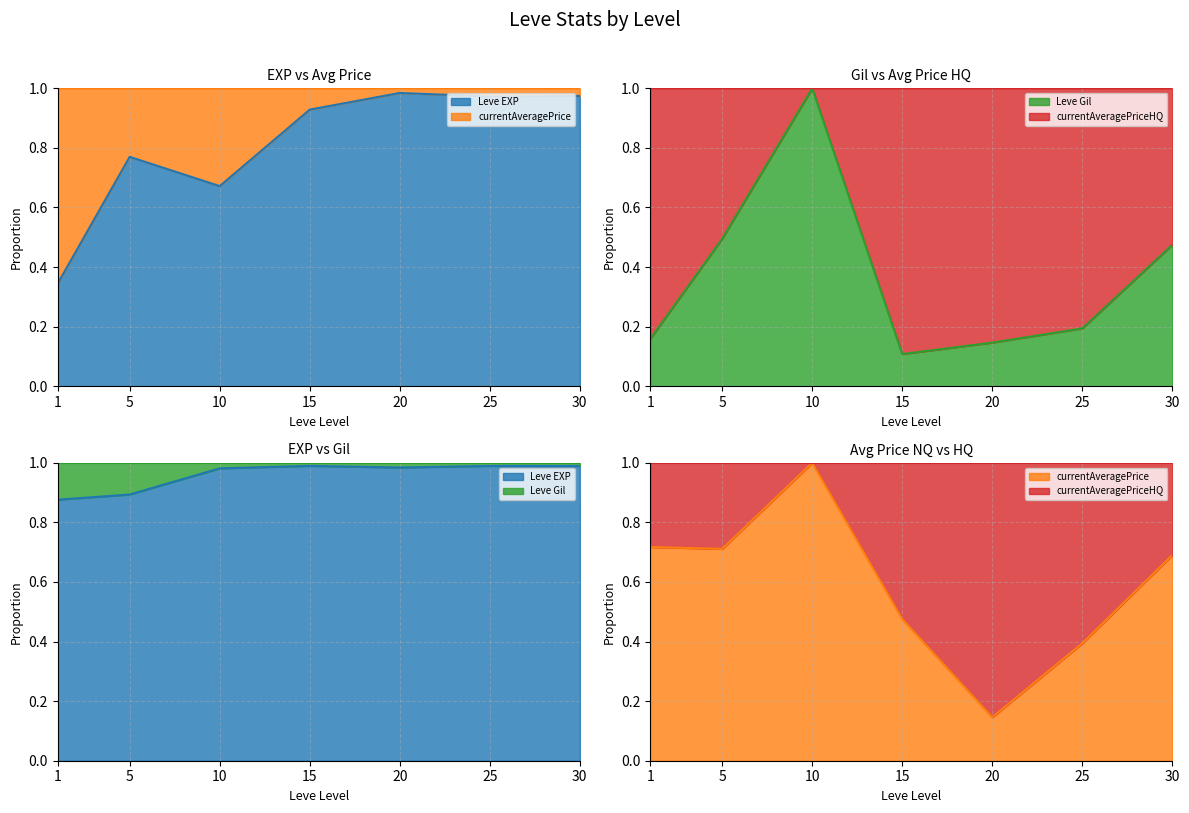

Rank the series at 25 from highest to lowest value.

Leve Gil (line), currentAveragePriceHQ (line), Leve EXP (line), currentAveragePrice (line)